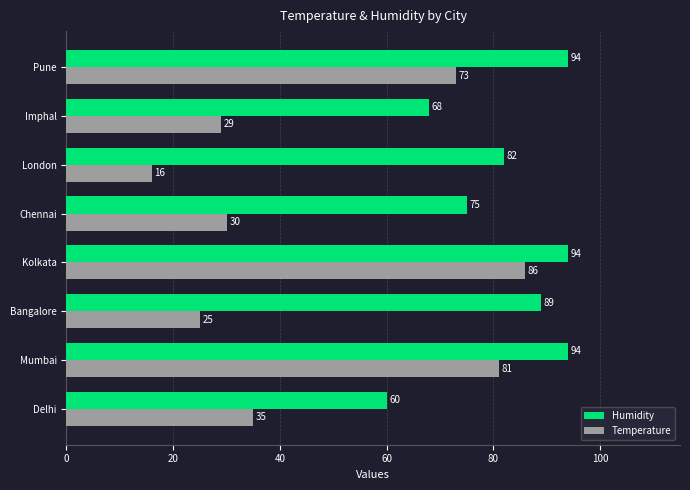

List the series in order of their peak value, highest first.

Humidity, Temperature